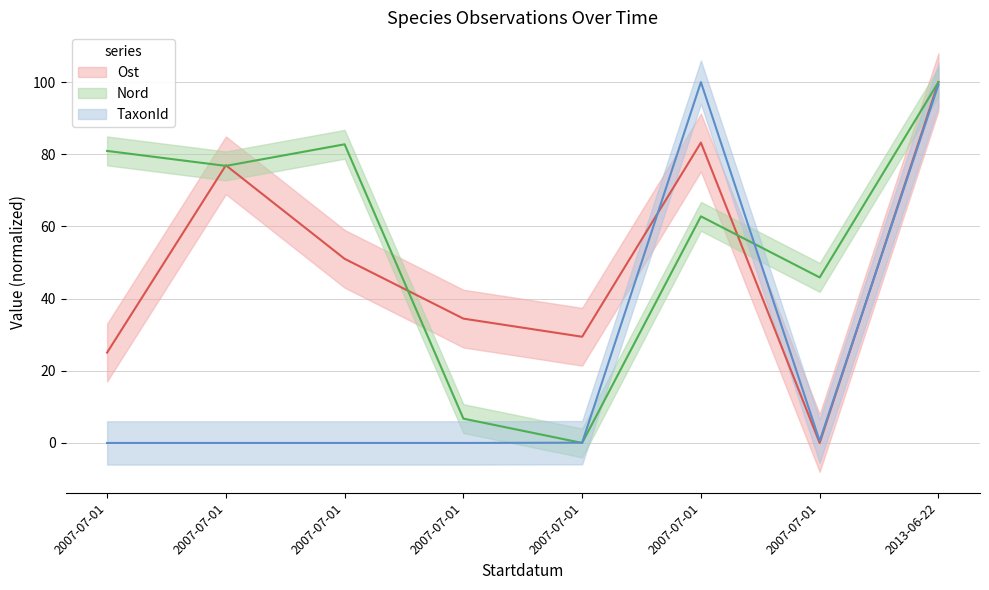

In Nord, how many points are higher than both neighbors (excluding endpoints)?

2